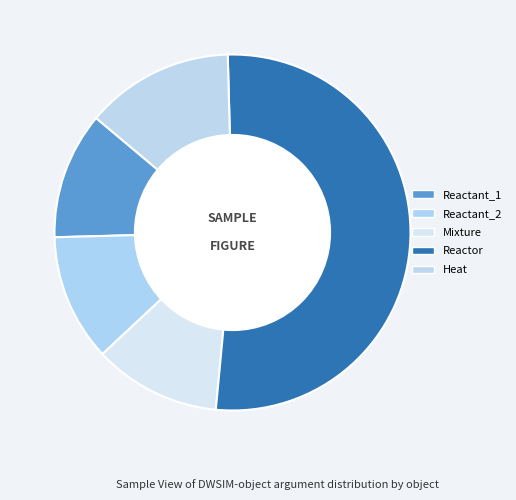

Count the number of slices in the pie.

5